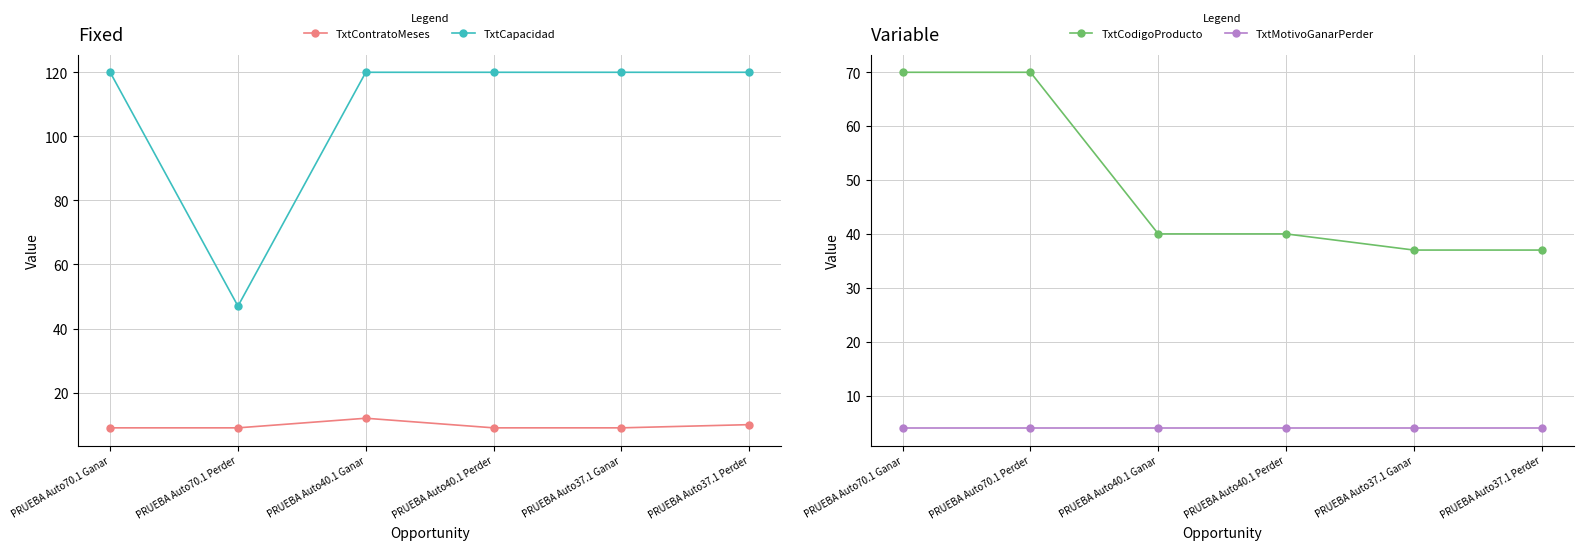

Reading left to right, list all the values displayed in this chart.

TxtContratoMeses: PRUEBA Auto70.1 Ganar=9	PRUEBA Auto70.1 Perder=9	PRUEBA Auto40.1 Ganar=12	PRUEBA Auto40.1 Perder=9	PRUEBA Auto37.1 Ganar=9	PRUEBA Auto37.1 Perder=10
TxtCapacidad: PRUEBA Auto70.1 Ganar=120	PRUEBA Auto70.1 Perder=47	PRUEBA Auto40.1 Ganar=120	PRUEBA Auto40.1 Perder=120	PRUEBA Auto37.1 Ganar=120	PRUEBA Auto37.1 Perder=120
TxtCodigoProducto: PRUEBA Auto70.1 Ganar=70	PRUEBA Auto70.1 Perder=70	PRUEBA Auto40.1 Ganar=40	PRUEBA Auto40.1 Perder=40	PRUEBA Auto37.1 Ganar=37	PRUEBA Auto37.1 Perder=37
TxtMotivoGanarPerder: PRUEBA Auto70.1 Ganar=4	PRUEBA Auto70.1 Perder=4	PRUEBA Auto40.1 Ganar=4	PRUEBA Auto40.1 Perder=4	PRUEBA Auto37.1 Ganar=4	PRUEBA Auto37.1 Perder=4